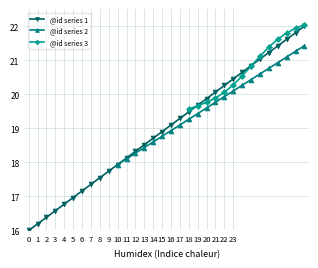

What is the greatest value displayed?

22.0